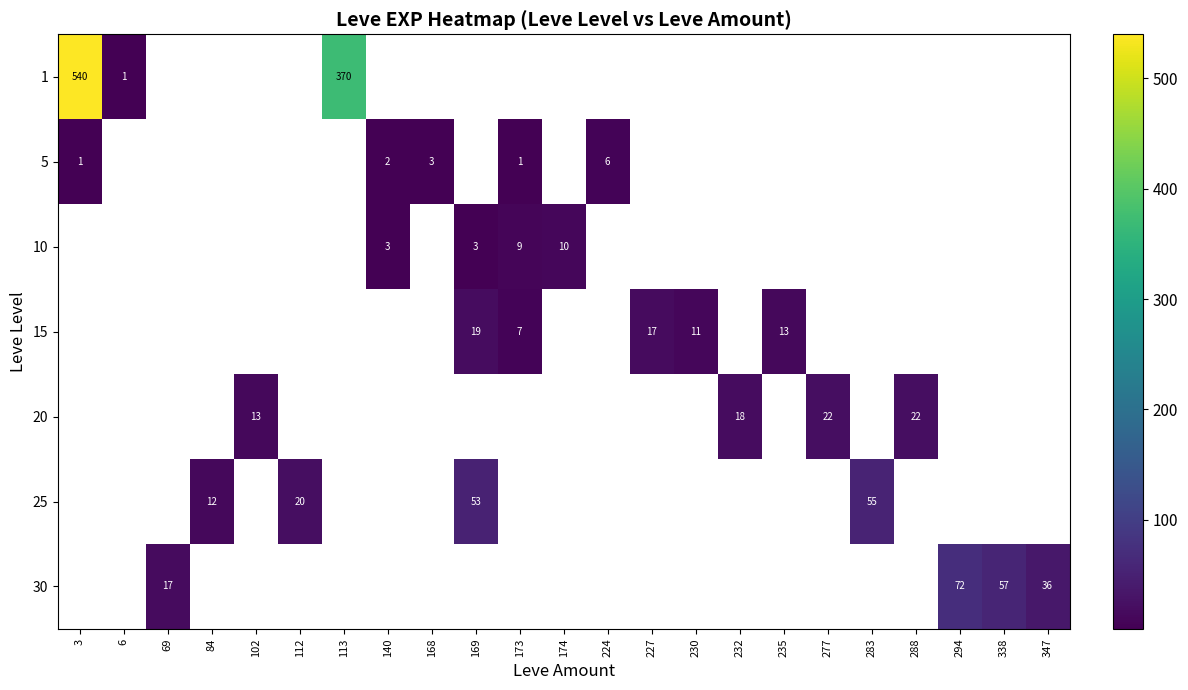

True or false: 25 has a value of 7 at 112.

False